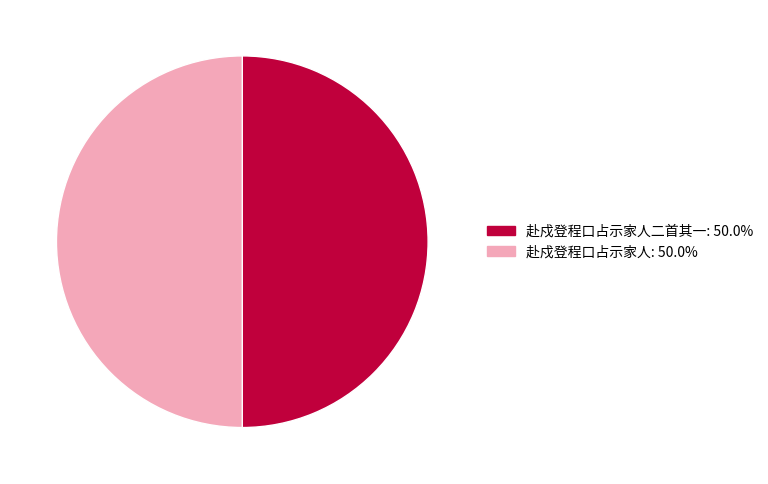

Approximately how many times larger is the value at 赴戍登程口占示家人: 50.0% compared to 赴戍登程口占示家人二首其一: 50.0%?

1.0